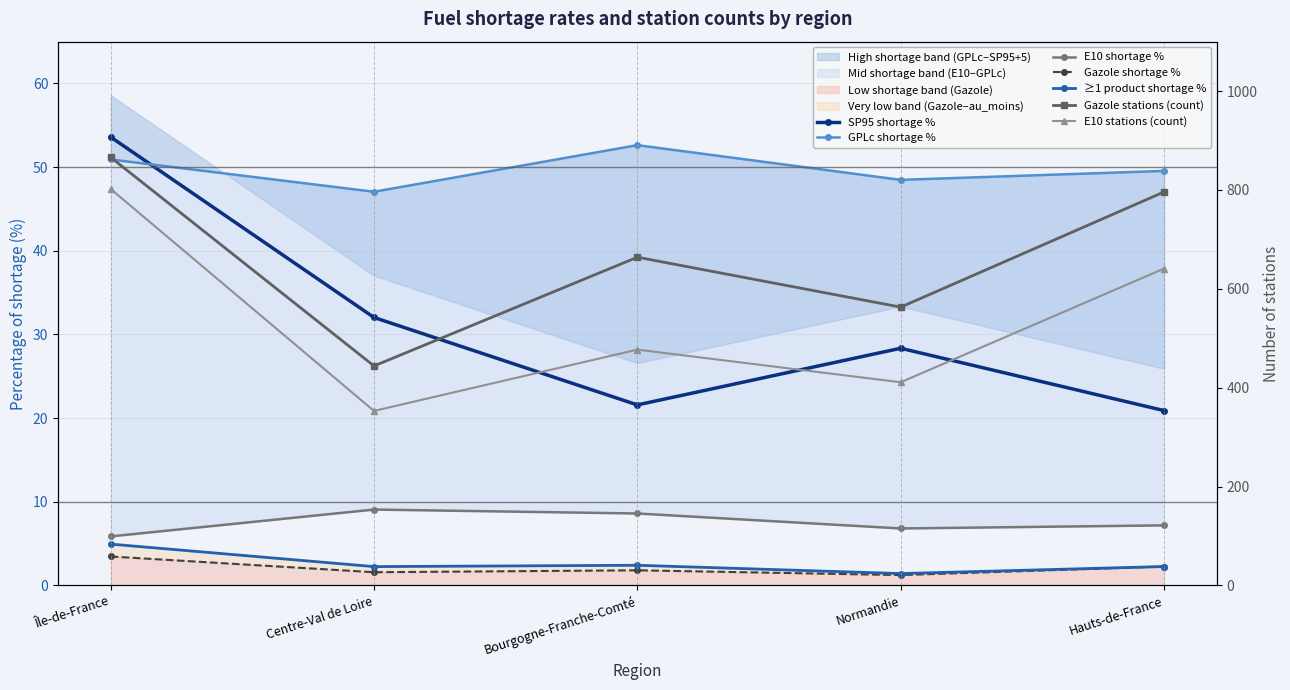

At which label is pourcentage_rupture (au_moins_un_produit) closest to 3?

Bourgogne-Franche-Comté